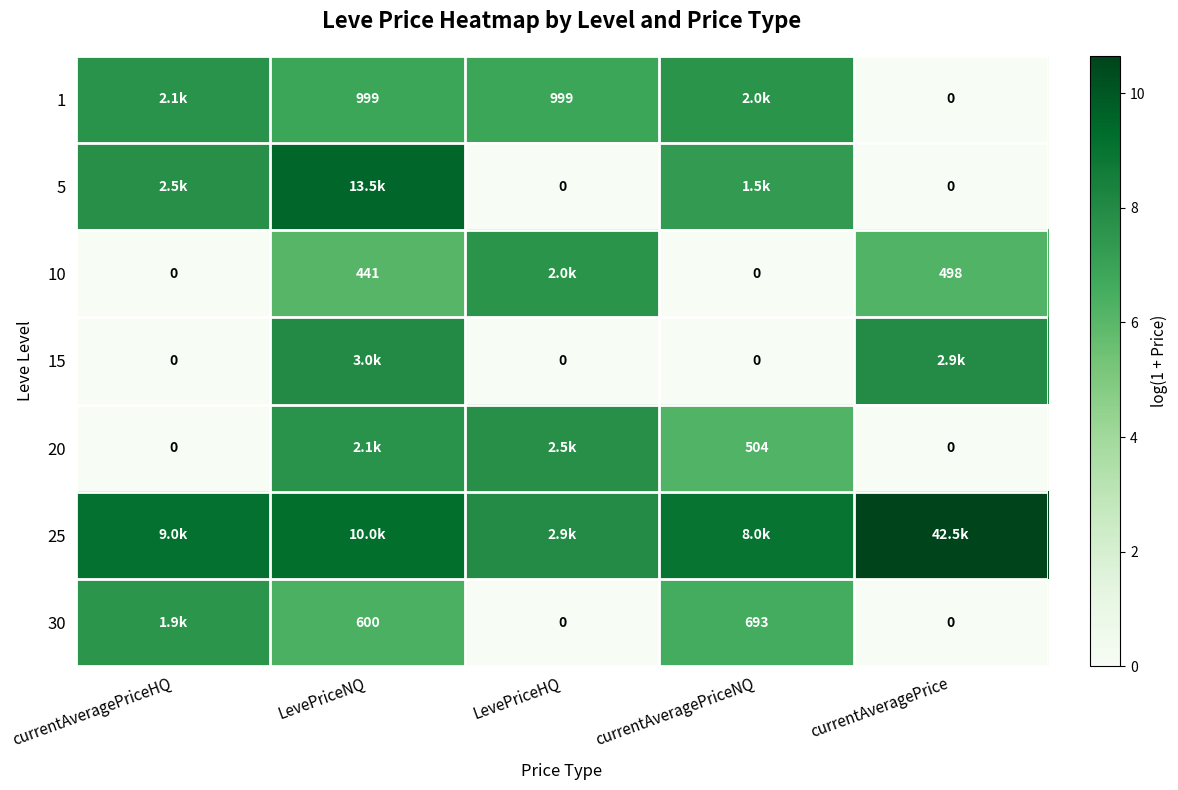

Which series has the largest total across all categories?

25